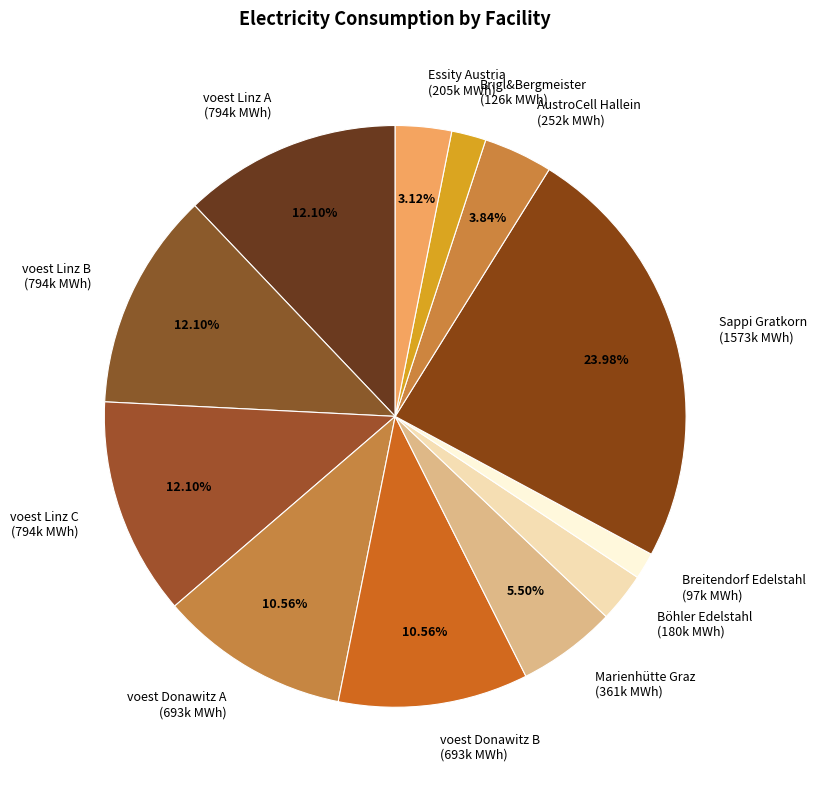

Count the number of slices in the pie.

12